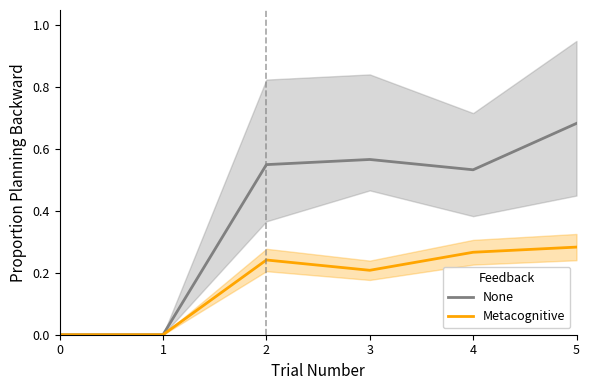

What is the total value across all series at 2?

0.8